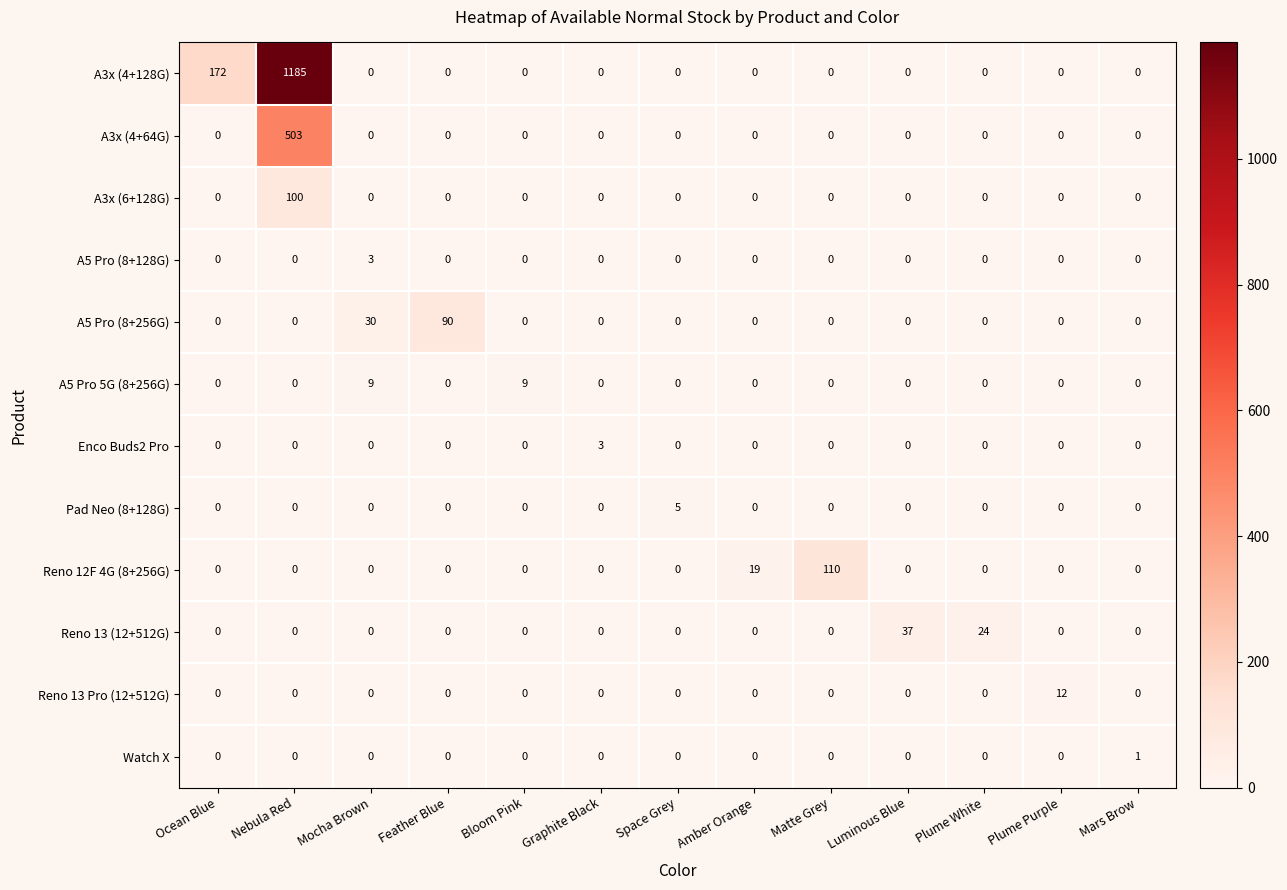

At which category is the sum across all series the highest?

Nebula Red